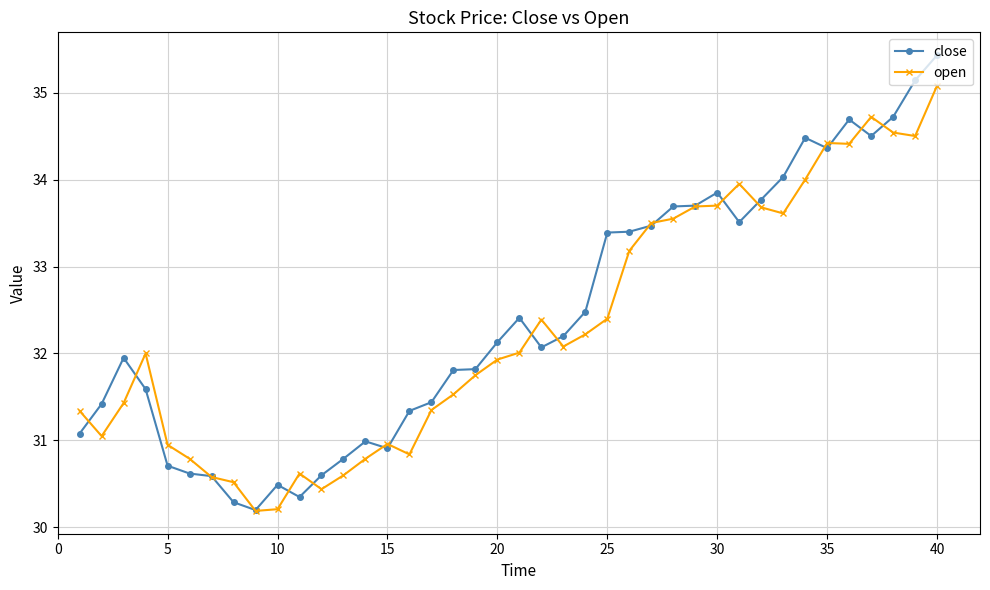

What is the minimum value shown in the chart?

30.2